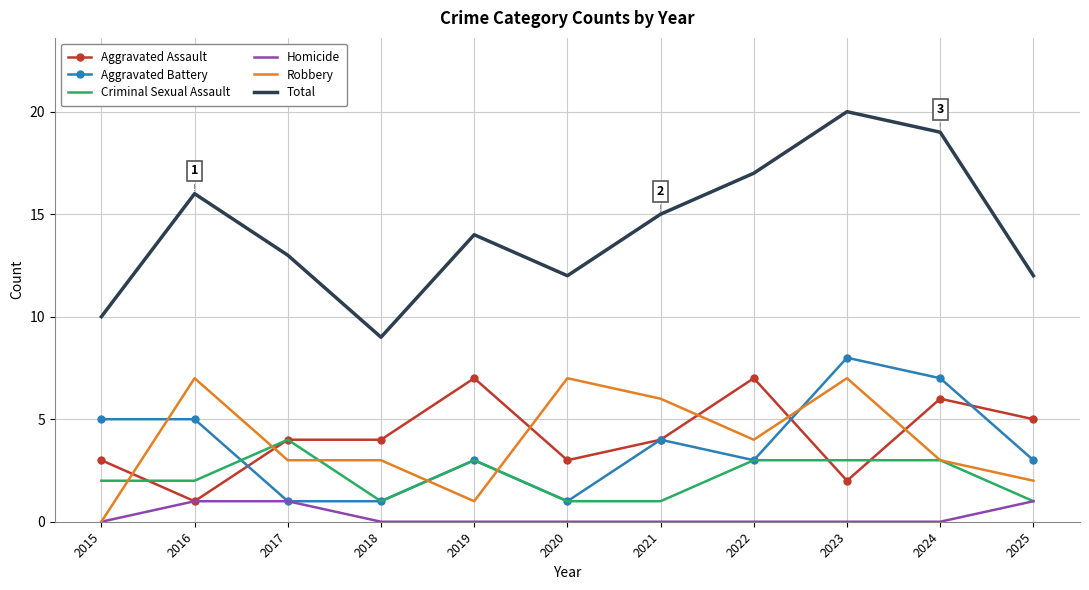

At which label does Aggravated Assault reach its minimum?

2016